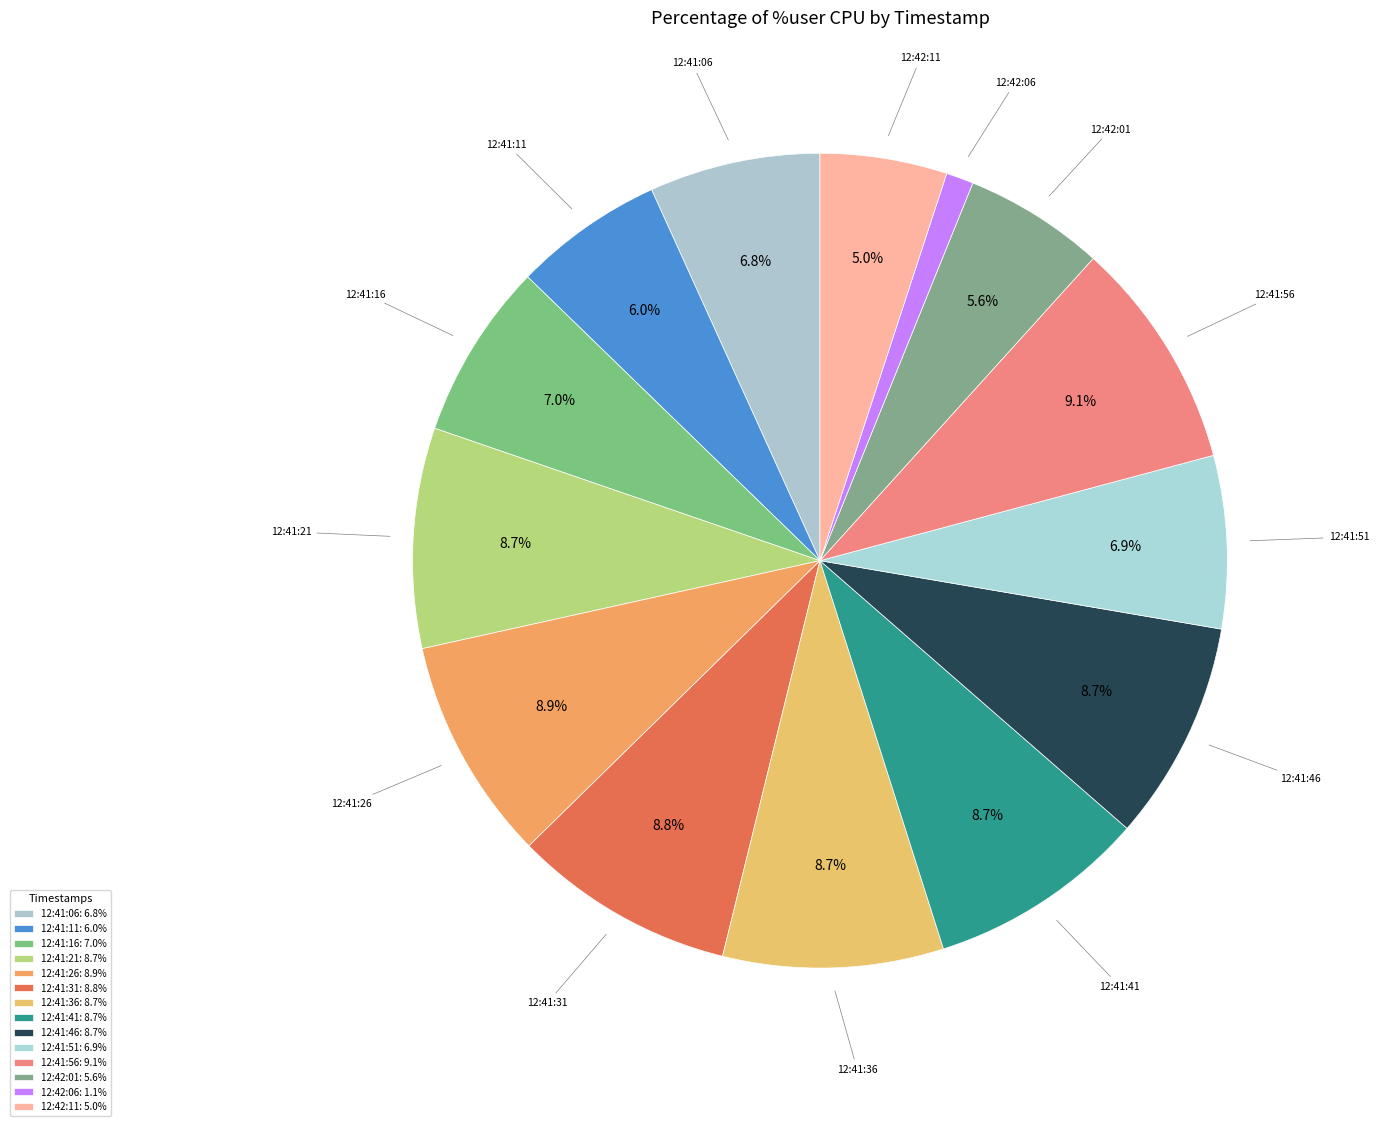

To the nearest percent, what percentage of the pie is 12:42:11?

5%